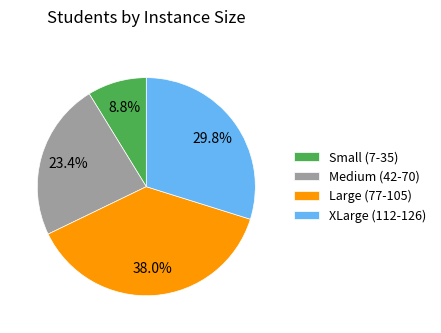

Is there any slice that represents more than half of the pie?

No